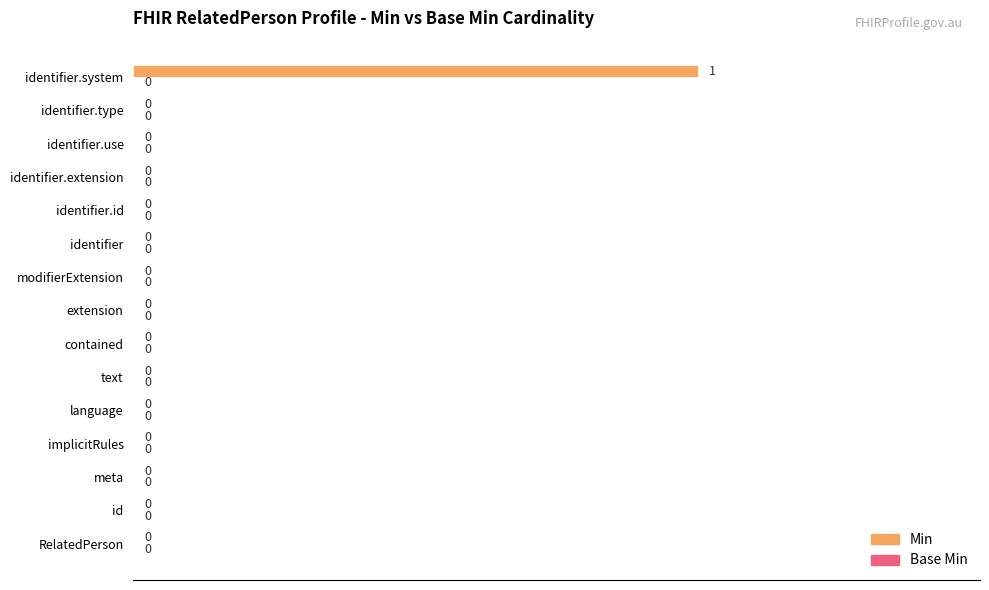

Which category has the highest value across all series?

identifier.system